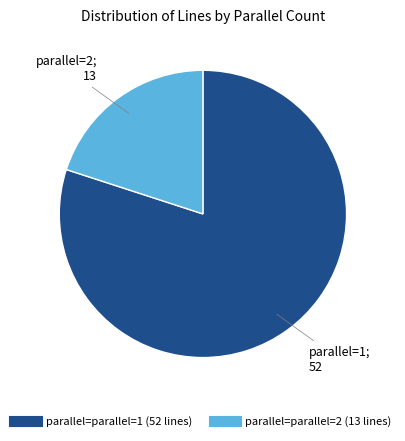

Is there any slice that represents more than half of the pie?

Yes